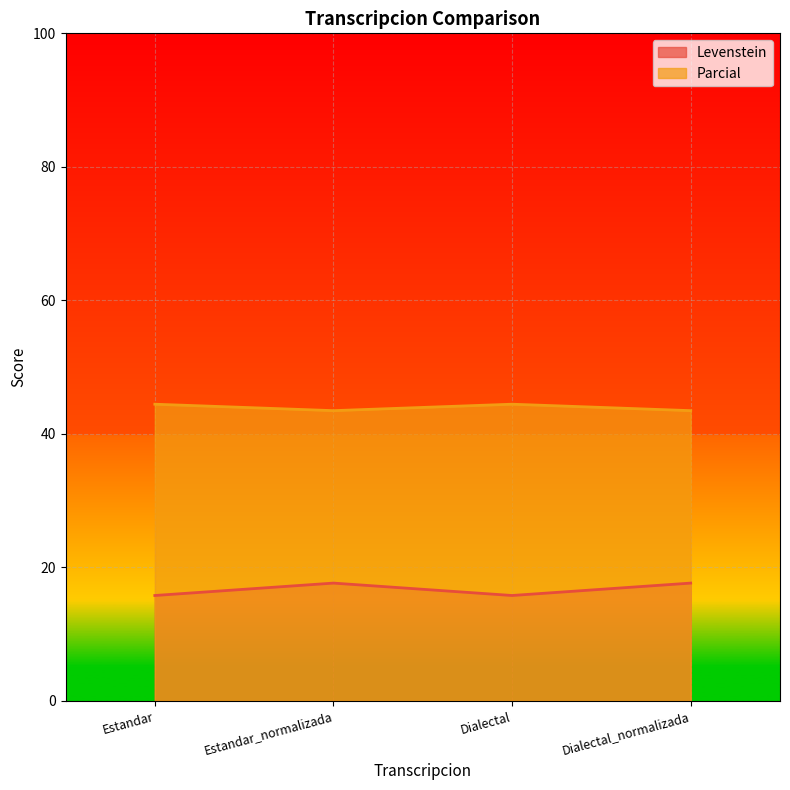

Between Dialectal_normalizada and Dialectal, which is larger?

Dialectal_normalizada